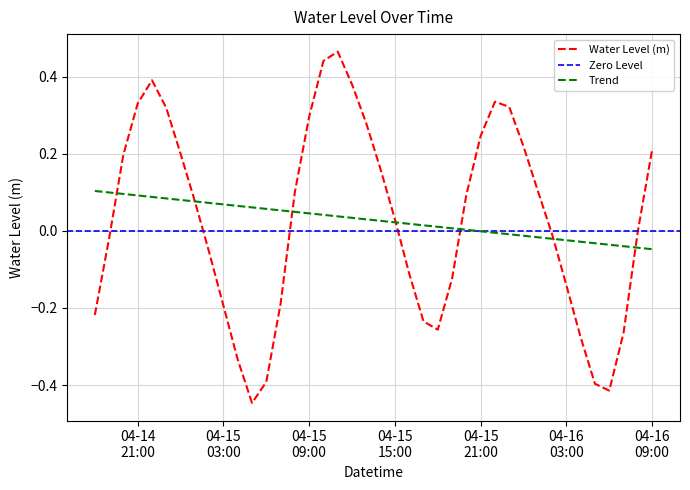

True or false: there are more than 0 points higher than both neighbors.

True